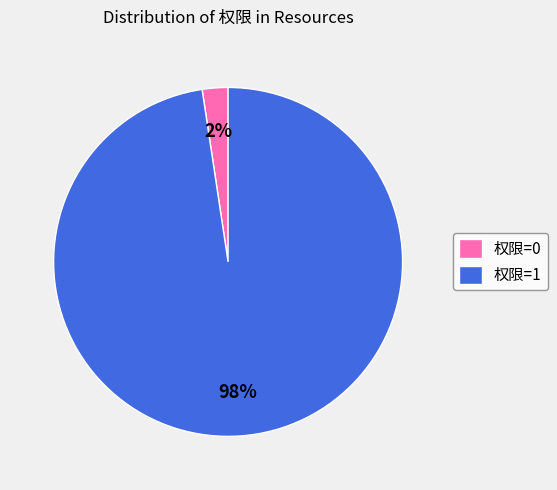

Which category has the biggest portion of the pie?

权限=1